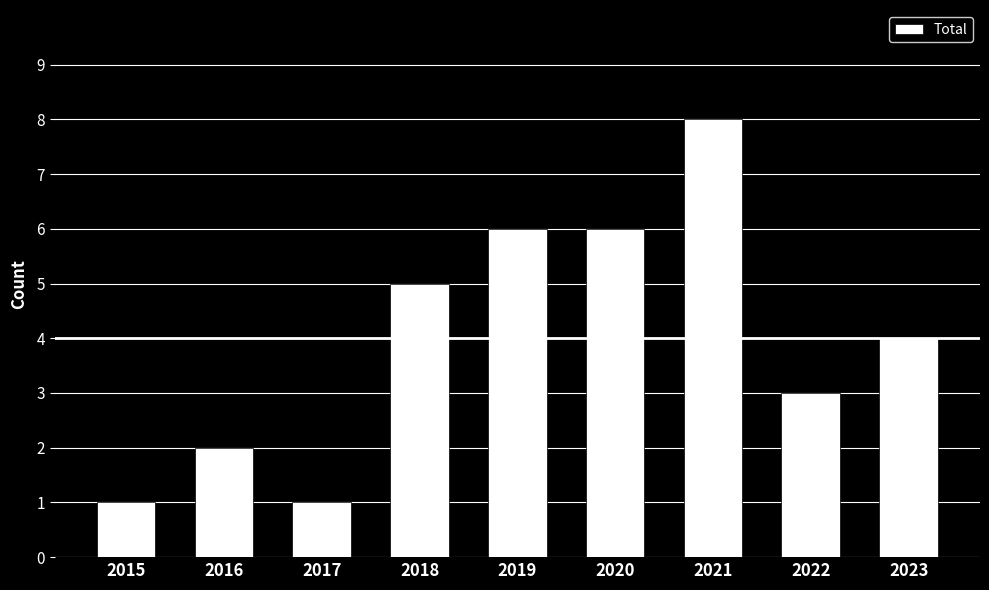

What is the sum of the values at 2021 and 2022?

11